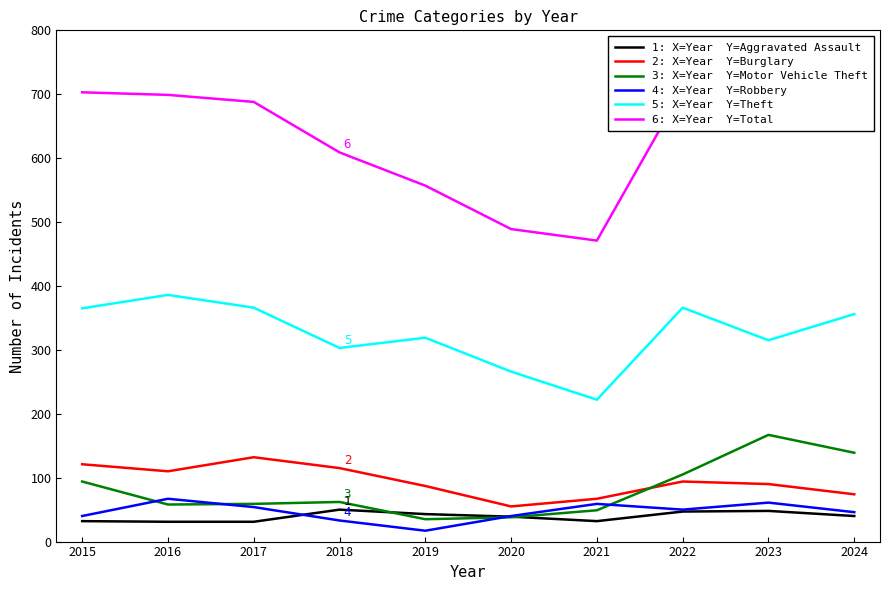

What is the total value across all series at 2017?

1330